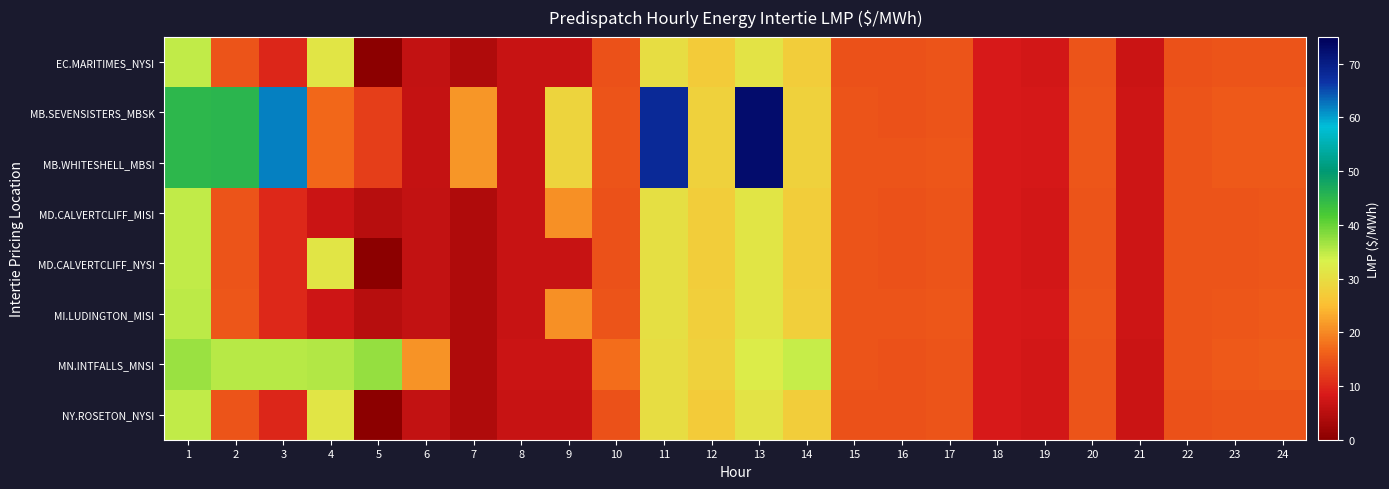

Count the number of data series in this chart.

8